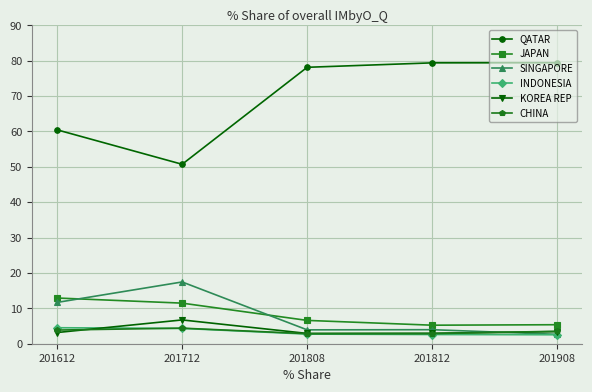

Which series has the largest total across all categories?

QATAR